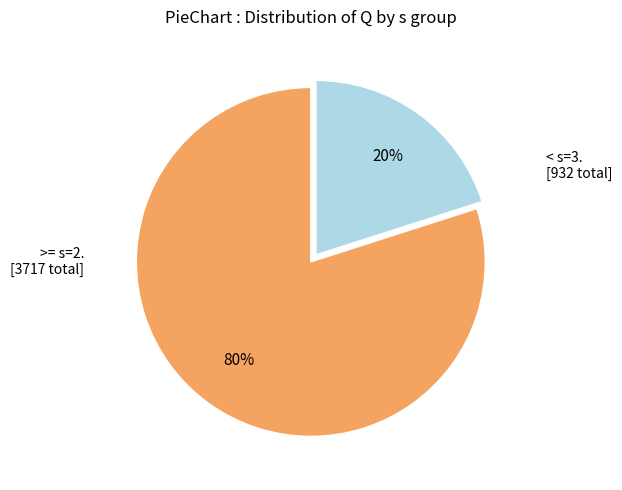

Is there a majority slice in this chart?

Yes